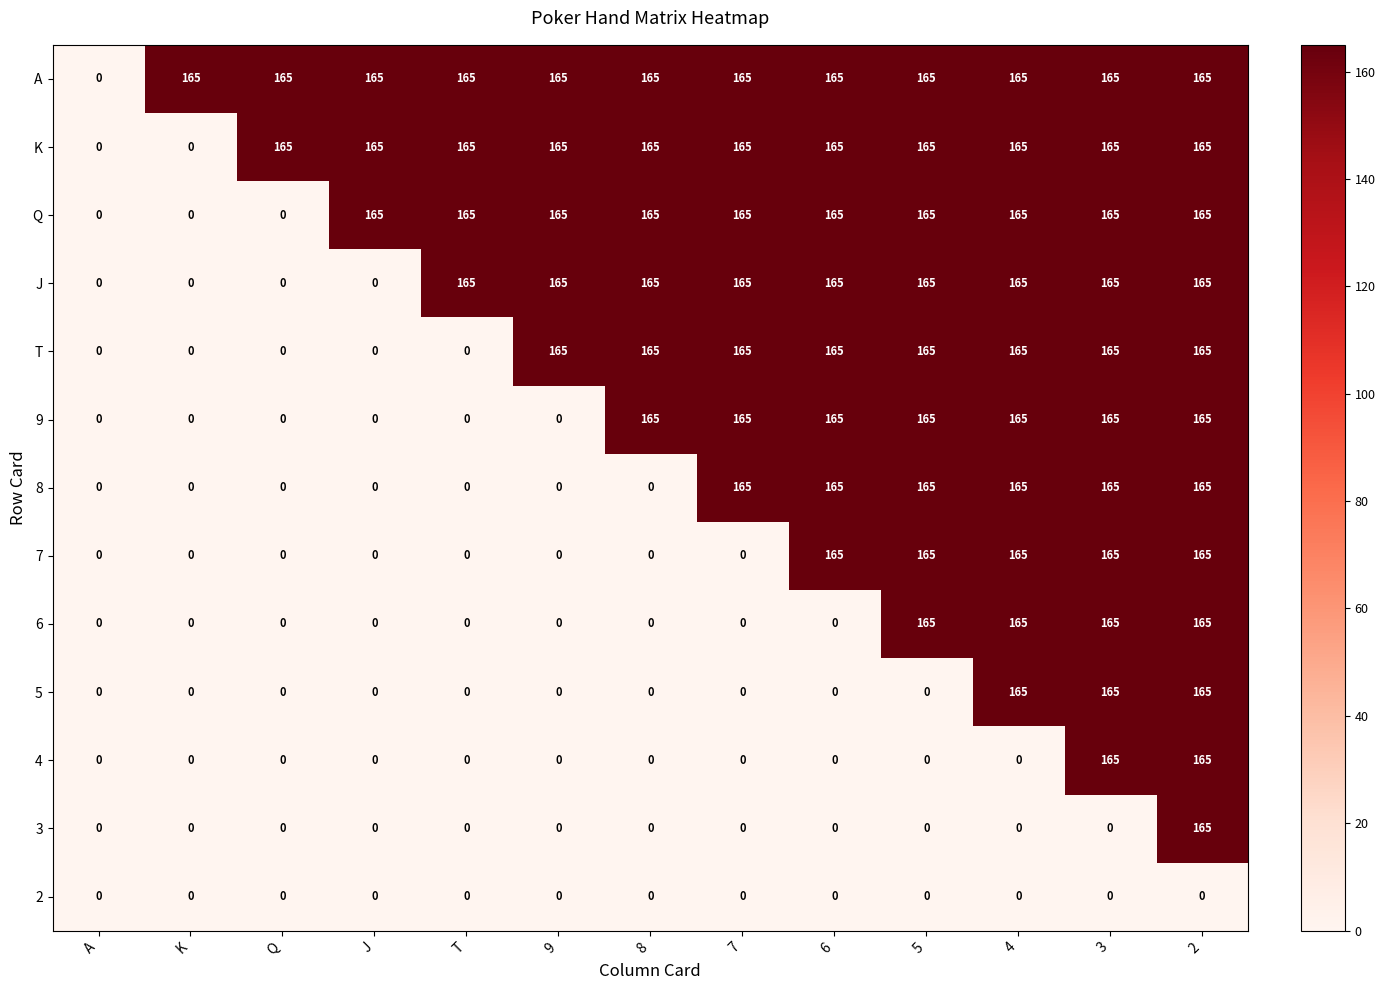

True or false: Q has a value of 251 at T.

False